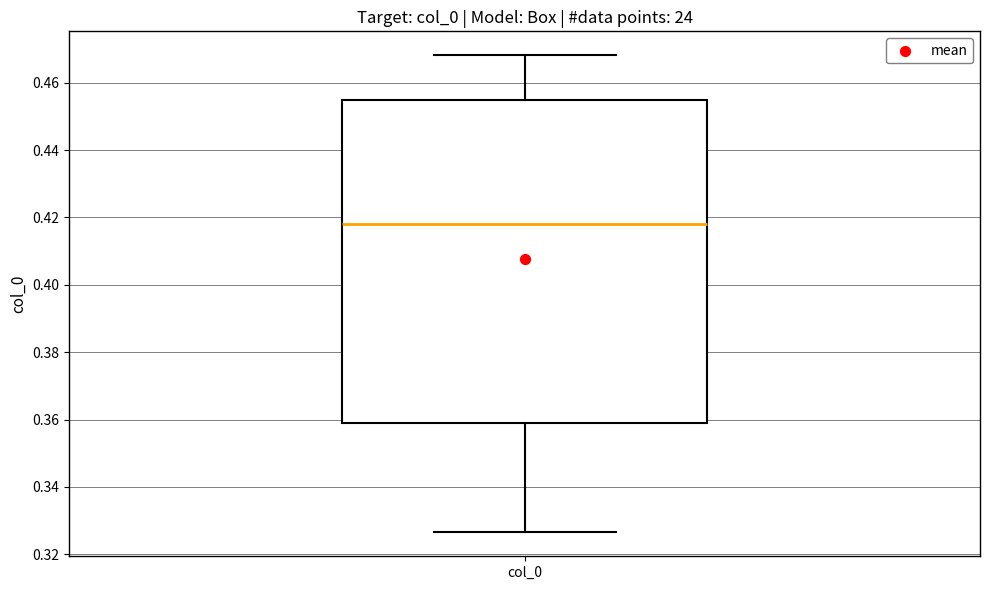

Where does the upper whisker of the box for col_0 end on the y-axis? The values are not printed on the chart, so give them approximately, as read against the axis.

0.468